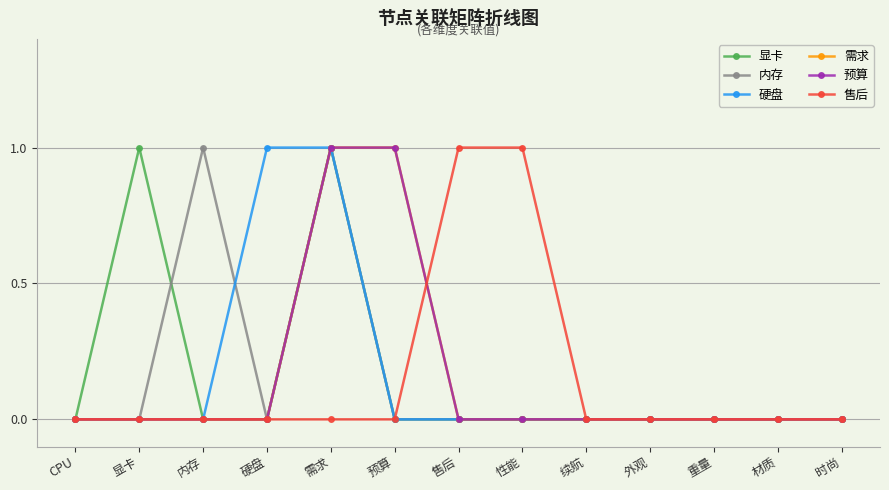

The value of 内存 at 重量 is 1. True or false?

False